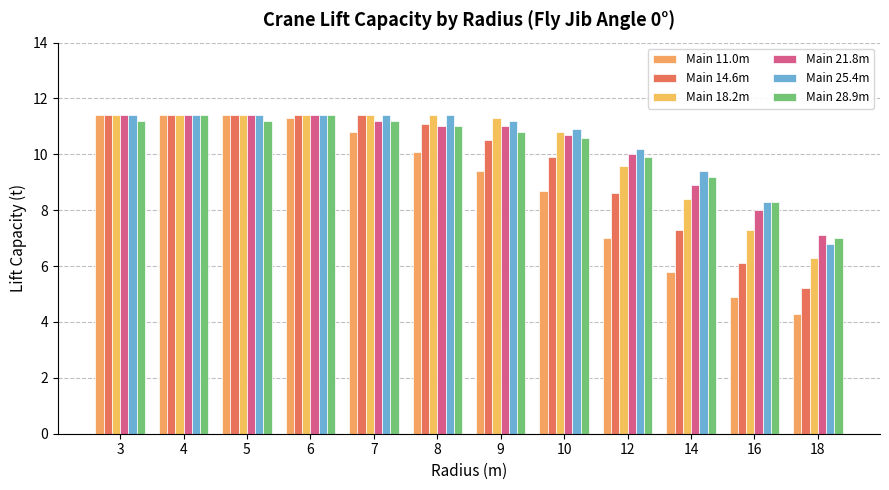

Does the chart contain stacked bars?

No